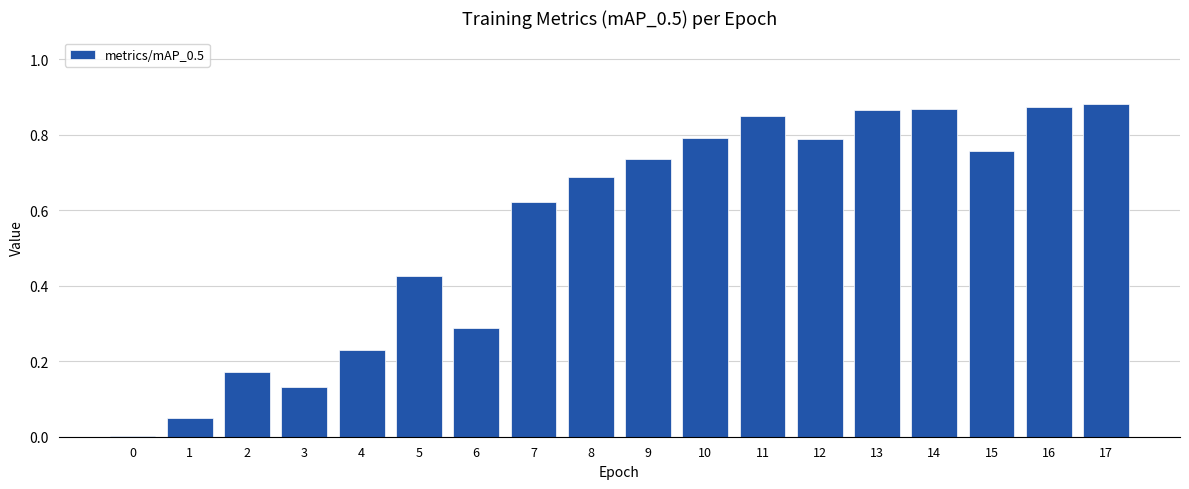

What is the sum of all values?

10.0